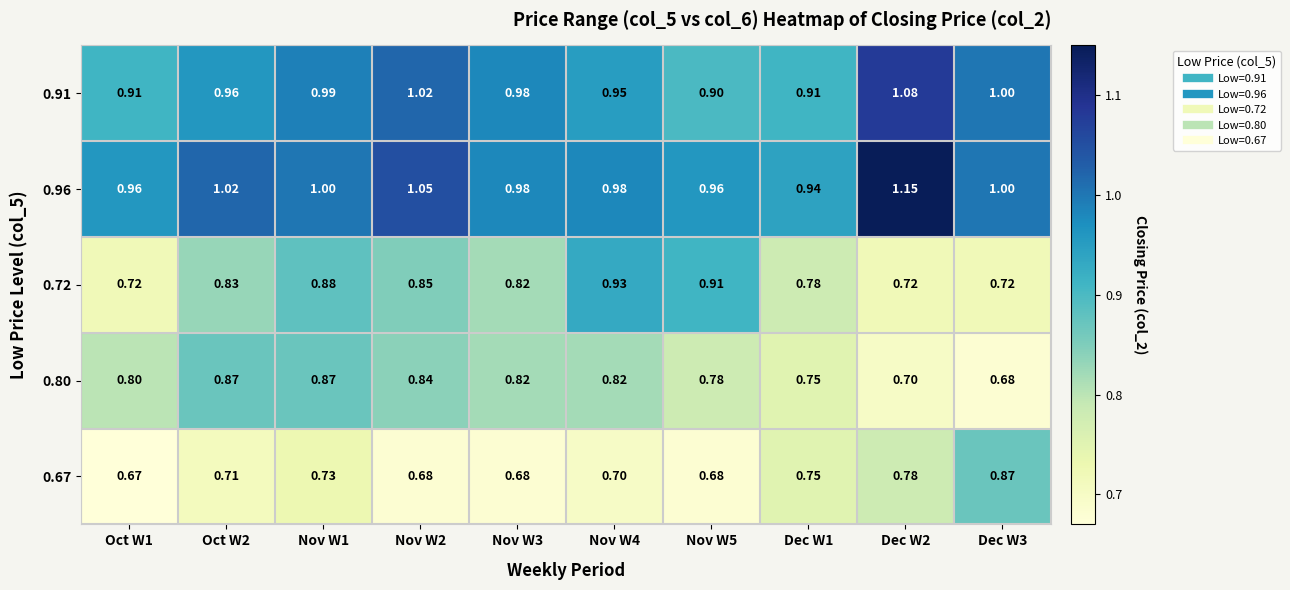

Is the value of 0.67 at Oct W1 greater than the value of 0.72 at Nov W5?

No